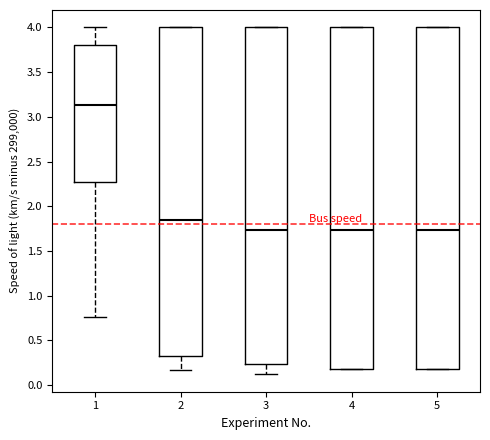

Where is the lower edge of the box at x = 1 on the y-axis? The values are not printed on the chart, so give them approximately, as read against the axis.

2.25